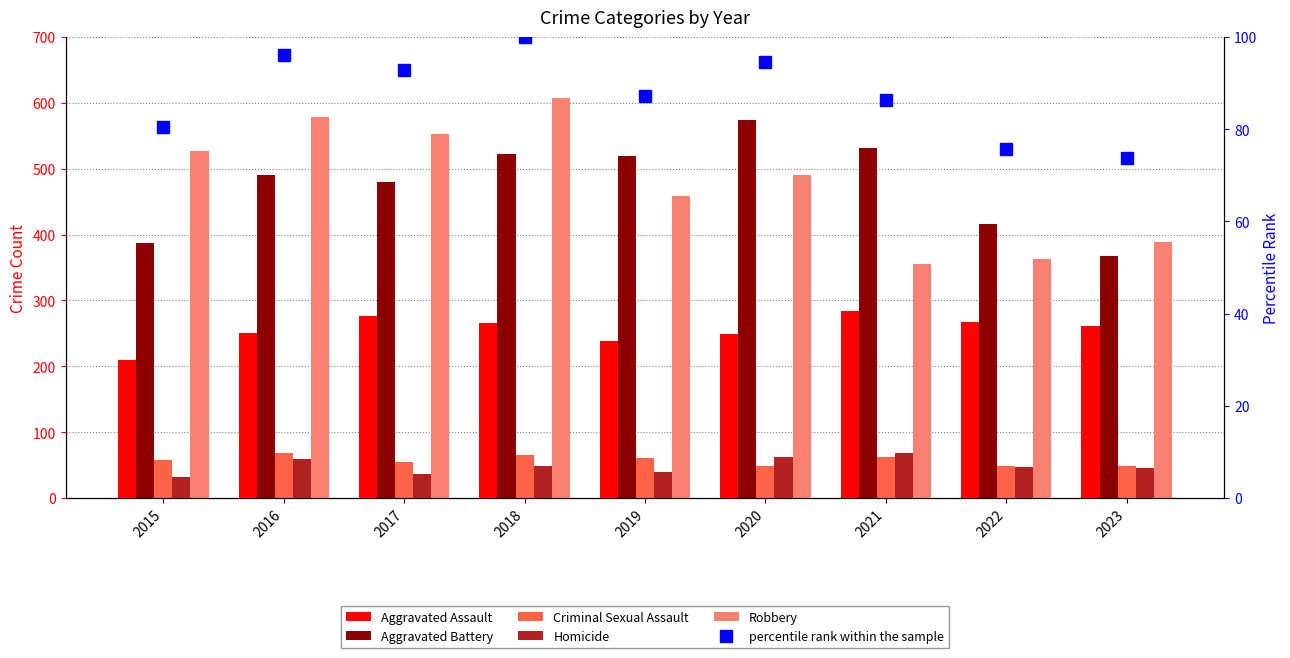

What is the sum of the Homicide values at 2019 and 2017?

77.0